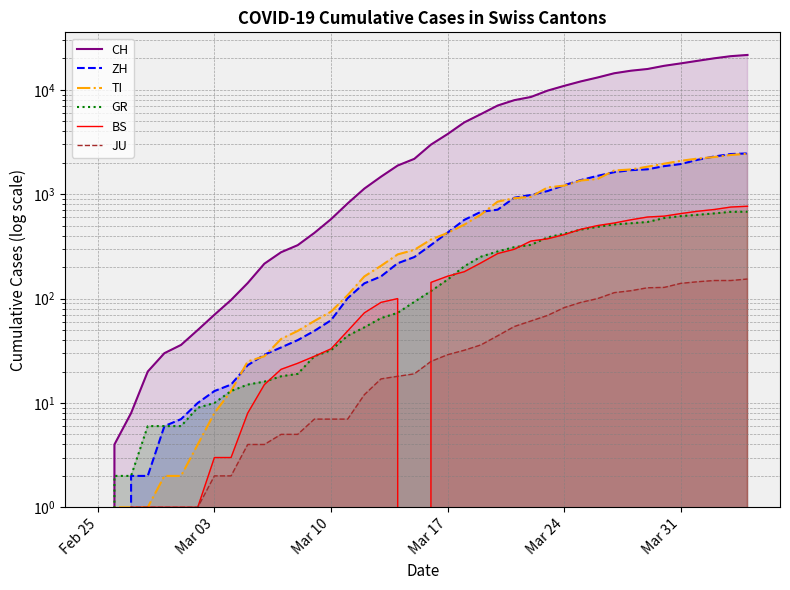

What is the difference between the maximum and minimum values in the ZH series?

2461